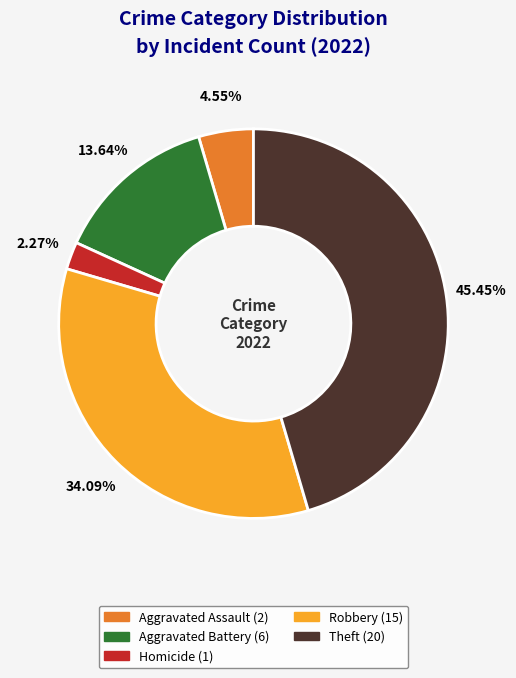

Is there a majority slice in this chart?

No